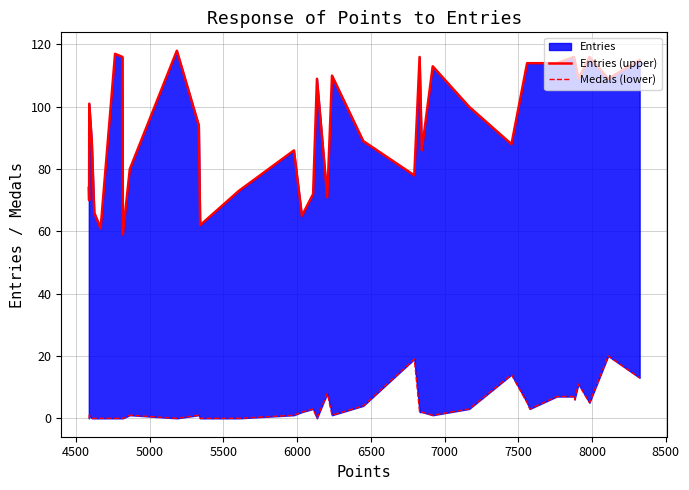

True or false: Medals (lower) and Entries (upper) intersect in this chart.

False